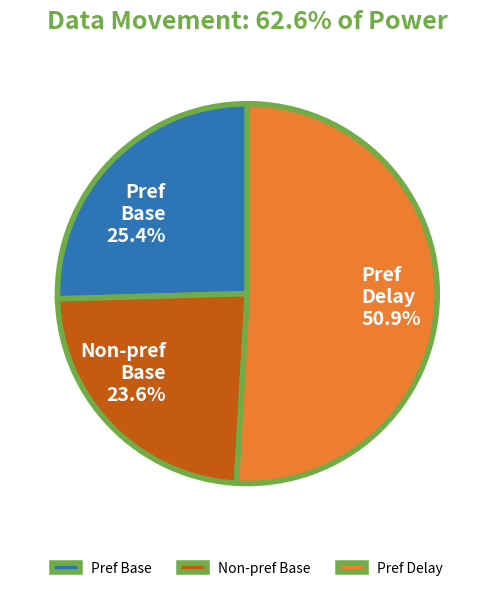

Is Pref Base the majority of the pie?

No